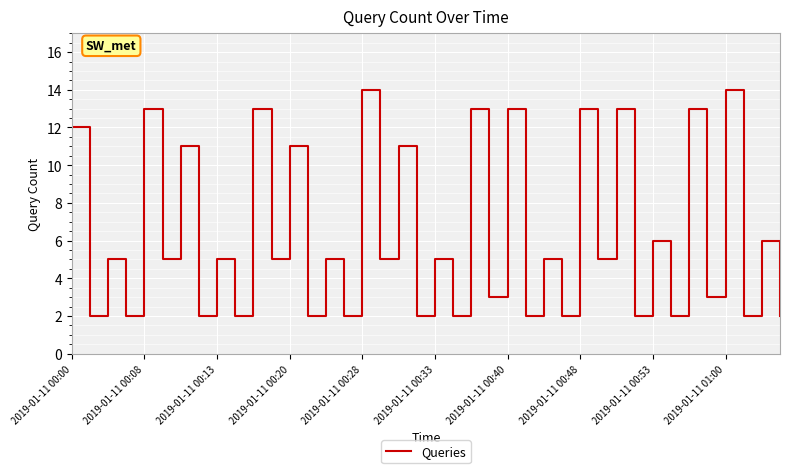

What is the greatest value displayed?

14